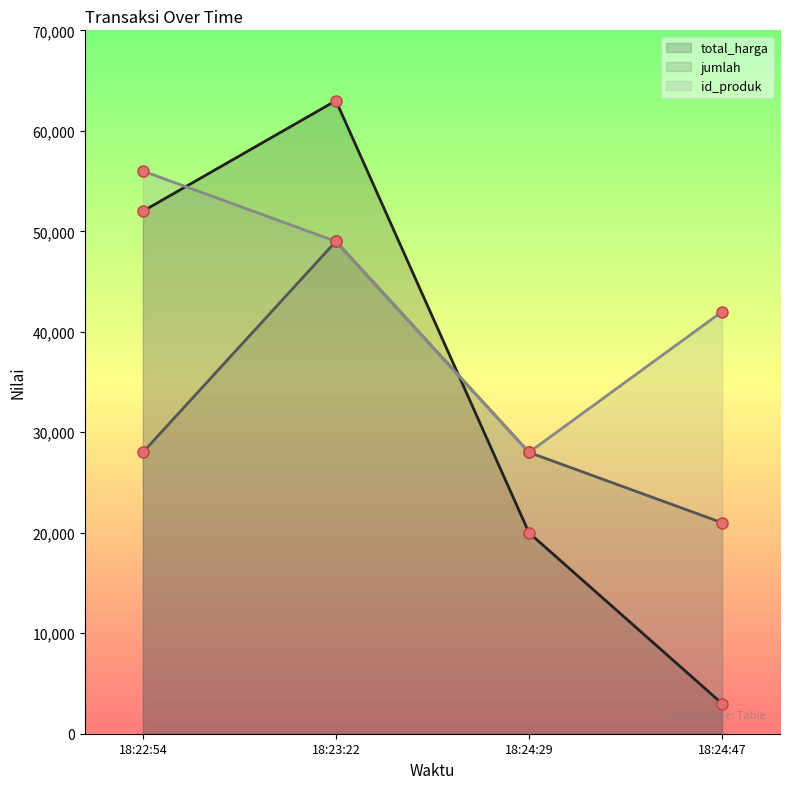

True or false: jumlah and id_produk cross at least once.

False